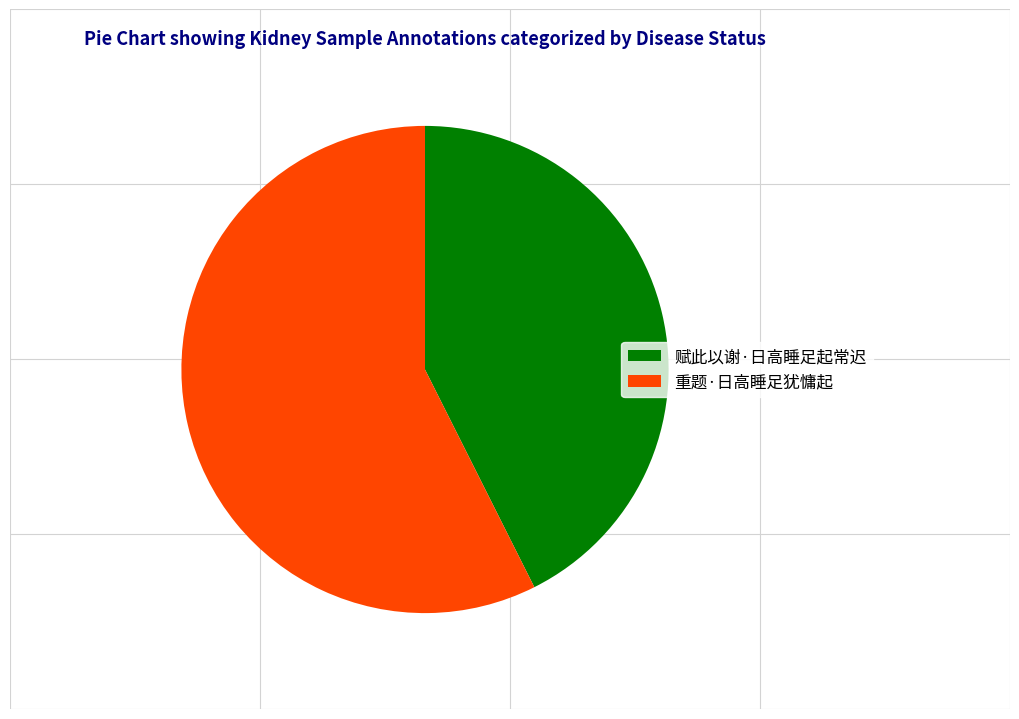

Which category has the smallest portion of the pie?

赋此以谢·日高睡足起常迟